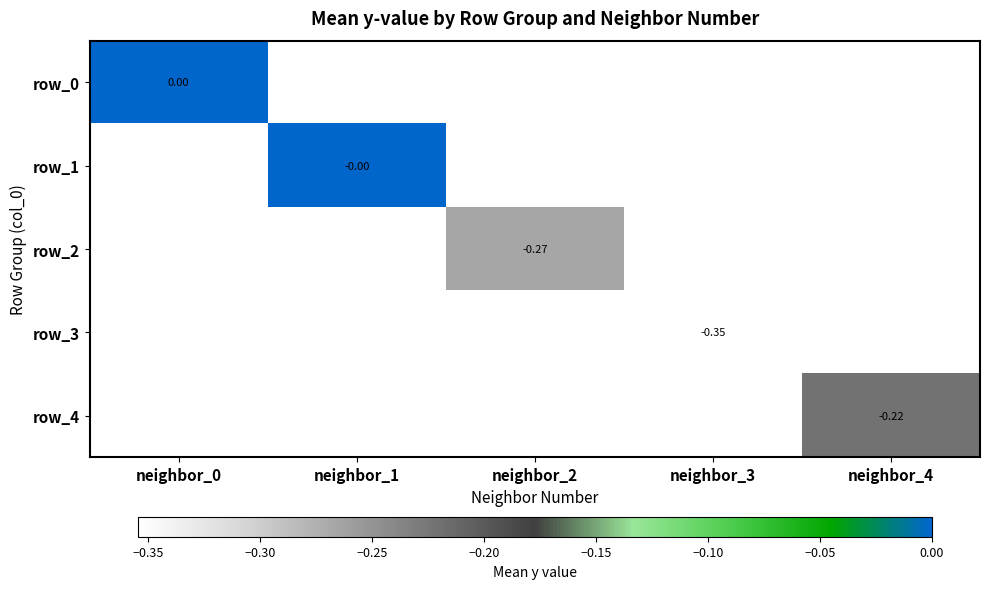

Is the value of row_3 at neighbor_2 greater than the value of row_0 at neighbor_2?

No